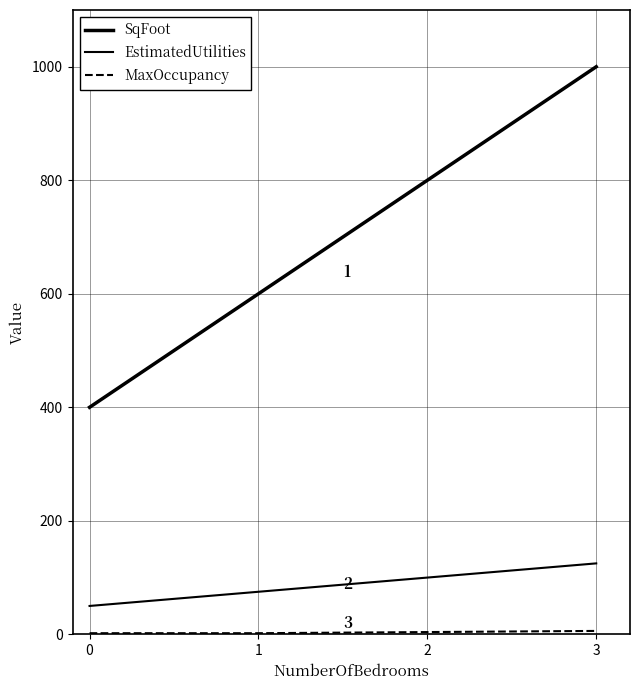

How many distinct data groups are displayed?

3